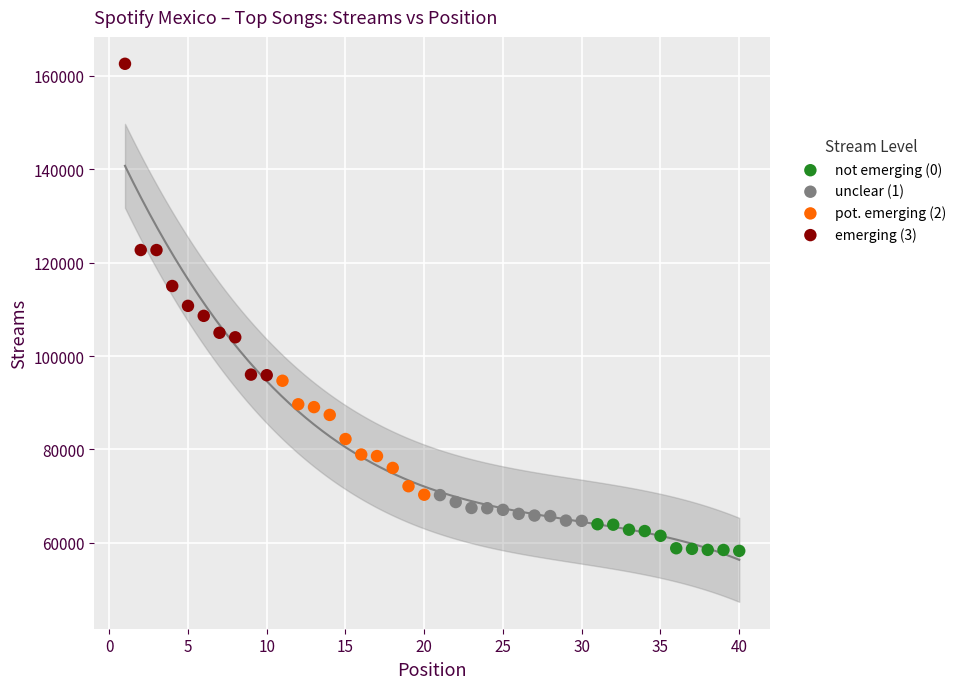

Which series has the largest Y range (max minus min)?

emerging (3)